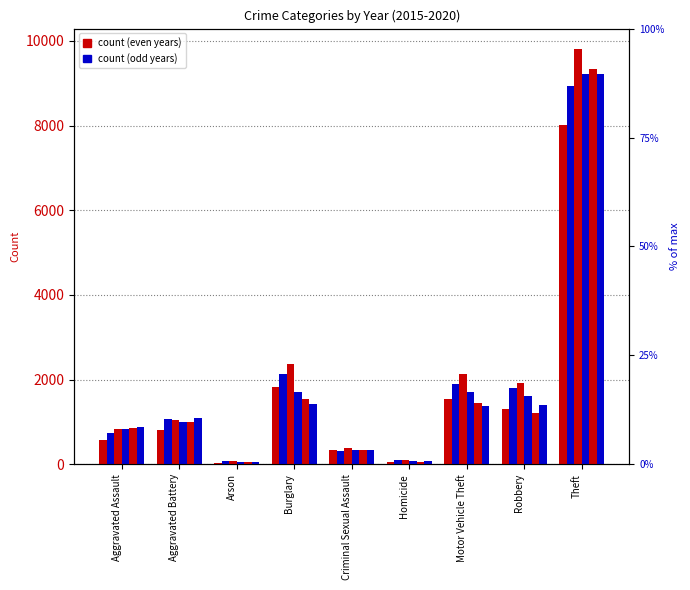

What position from the left is Robbery?

8